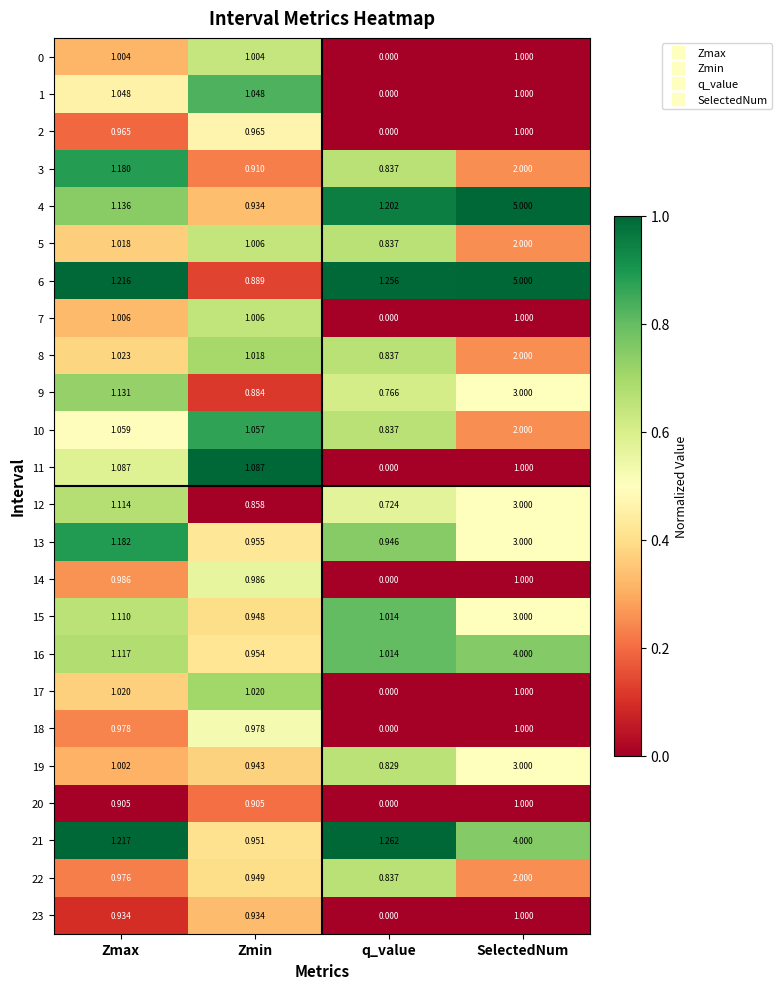

Which category has the highest value across all series?

SelectedNum